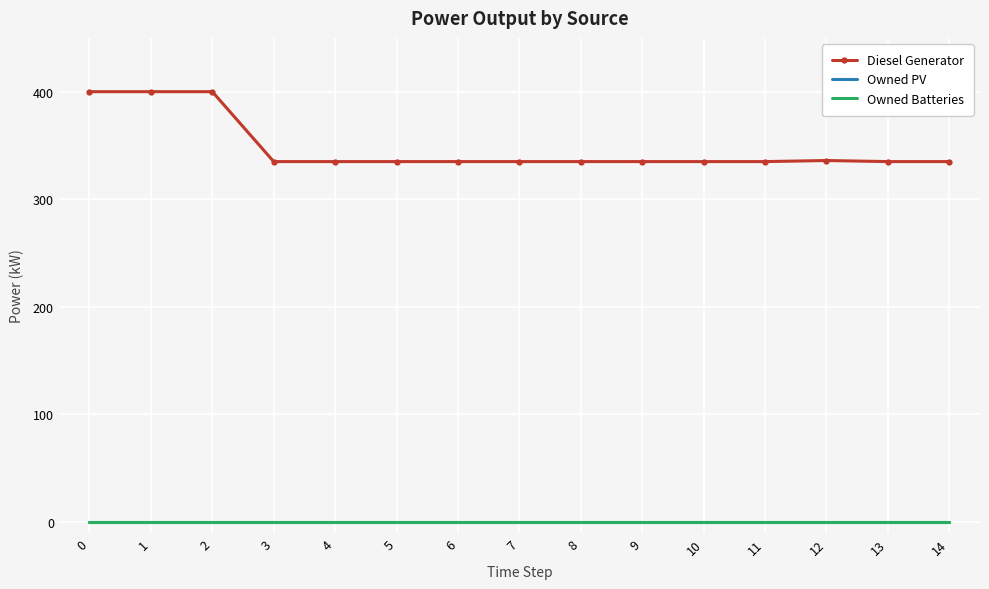

True or false: Owned Batteries and Owned PV cross at least once.

False